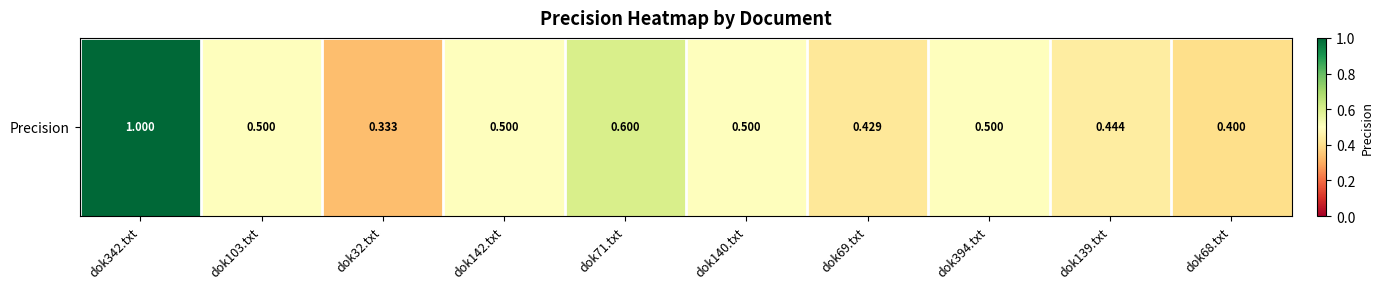

Which category has the highest value across all series?

dok342.txt